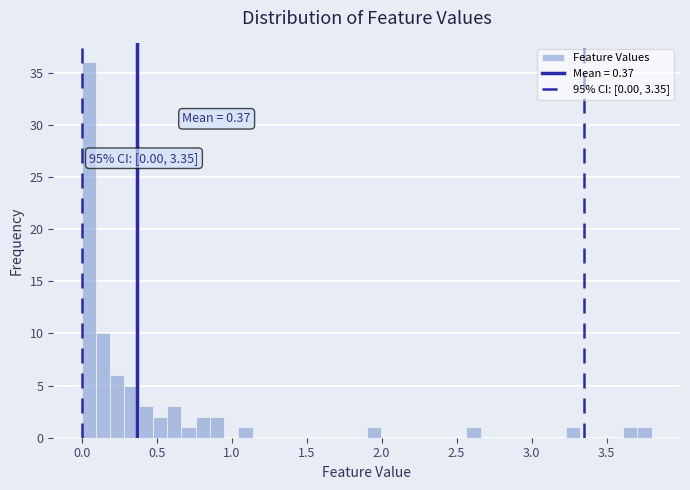

Read against the x-axis, roughly where is the centre of the tallest bar?

0.05